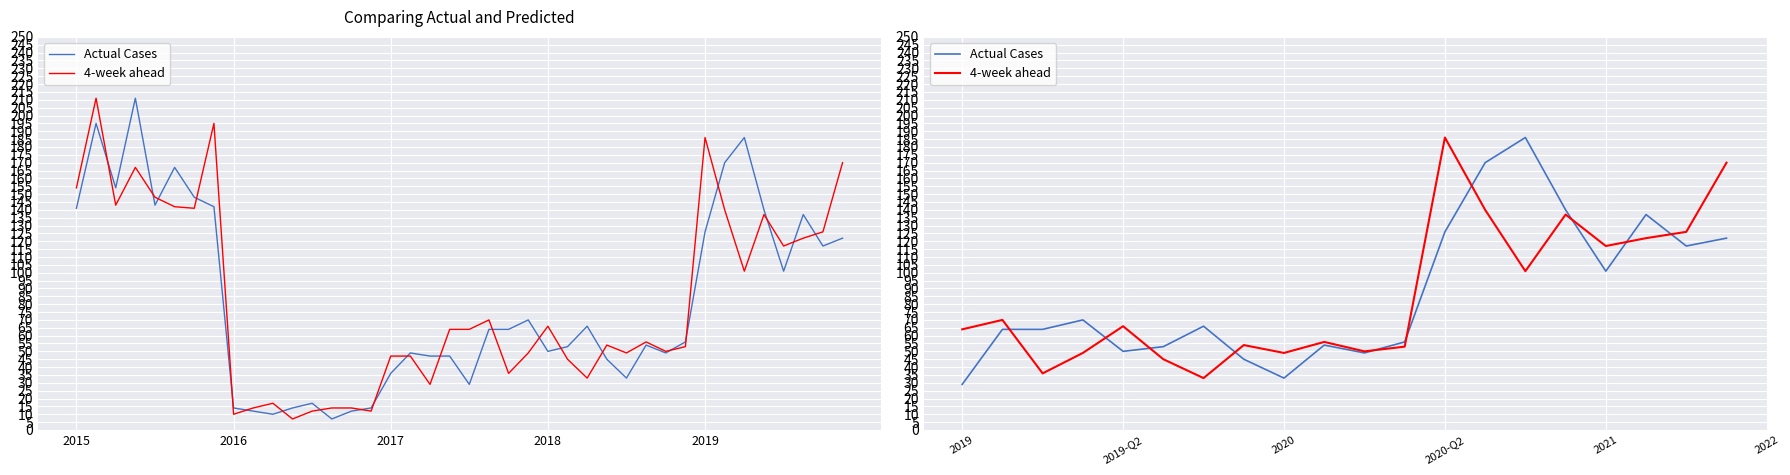

Where does the Actual Cases series first go above 66?

2018